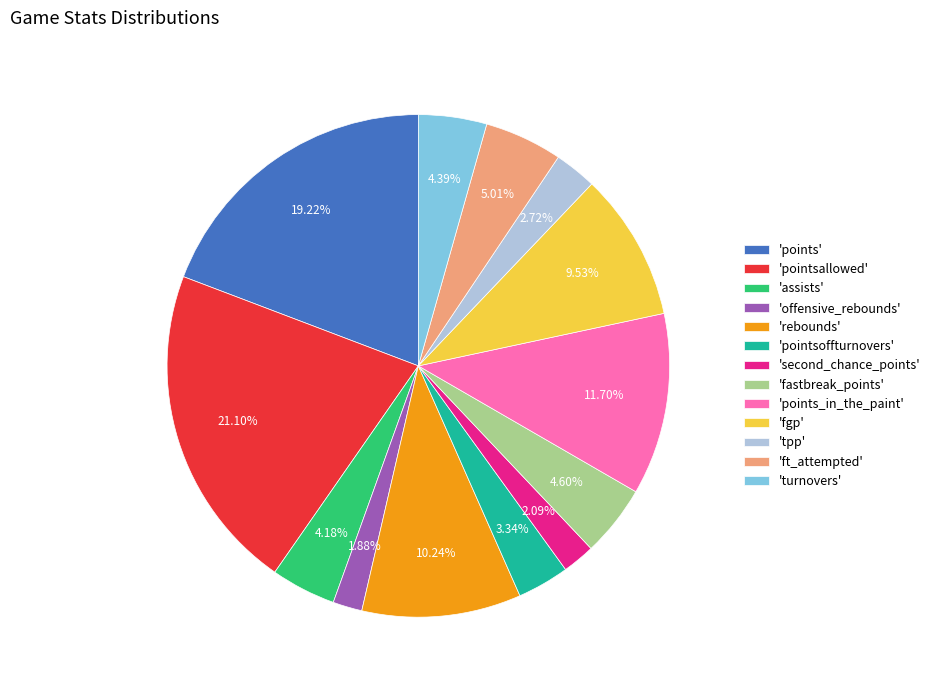

Approximately how many times larger is the value at 'points' compared to 'assists'?

4.6